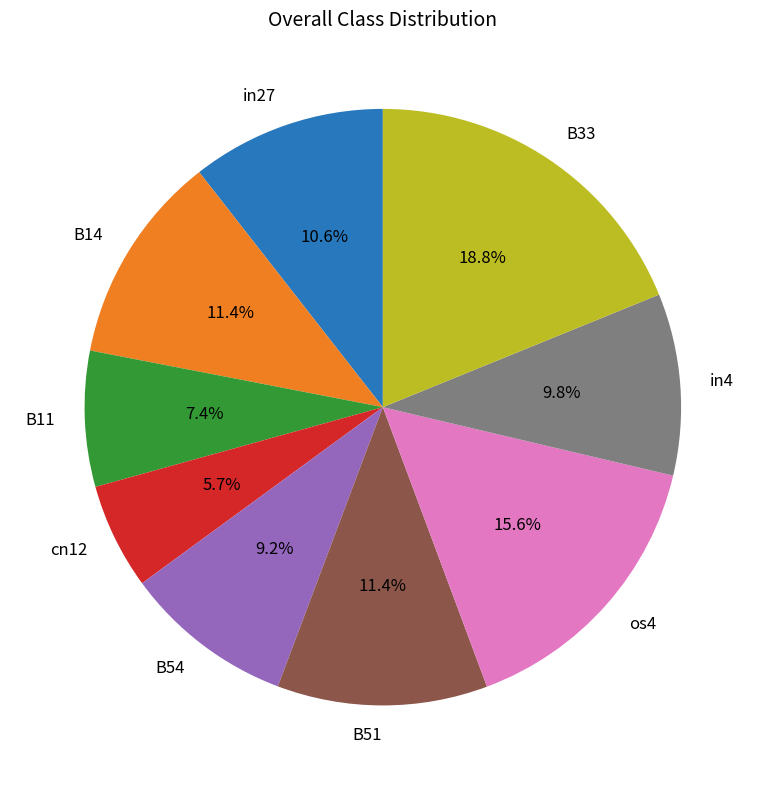

Between cn12 and B11, which is larger?

B11